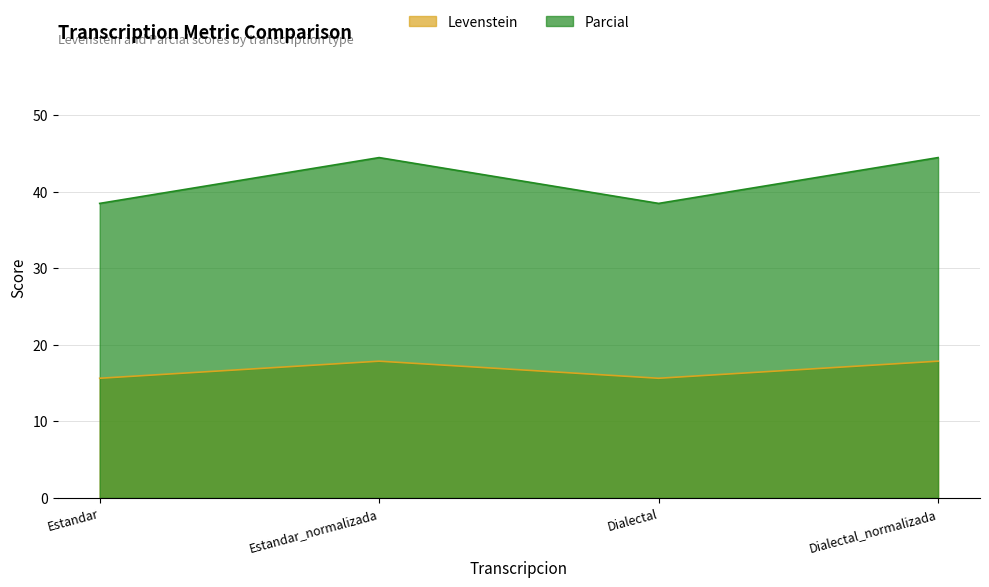

At which category is the sum across all series the highest?

Estandar_normalizada